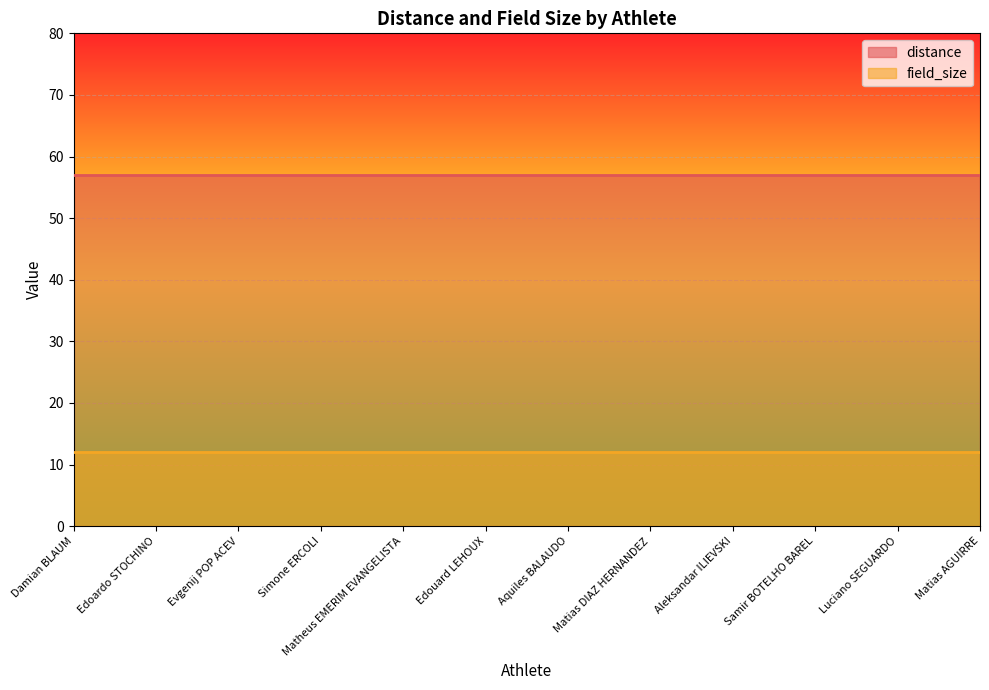

Reading right to left, list all the values displayed in this chart.

distance: Matias AGUIRRE=57	Luciano SEGUARDO=57	Samir BOTELHO BAREL=57	Aleksandar ILIEVSKI=57	Matias DIAZ HERNANDEZ=57	Aquiles BALAUDO=57	Edouard LEHOUX=57	Matheus EMERIM EVANGELISTA=57	Simone ERCOLI=57	Evgenij POP ACEV=57	Edoardo STOCHINO=57	Damian BLAUM=57
field_size: Matias AGUIRRE=12	Luciano SEGUARDO=12	Samir BOTELHO BAREL=12	Aleksandar ILIEVSKI=12	Matias DIAZ HERNANDEZ=12	Aquiles BALAUDO=12	Edouard LEHOUX=12	Matheus EMERIM EVANGELISTA=12	Simone ERCOLI=12	Evgenij POP ACEV=12	Edoardo STOCHINO=12	Damian BLAUM=12